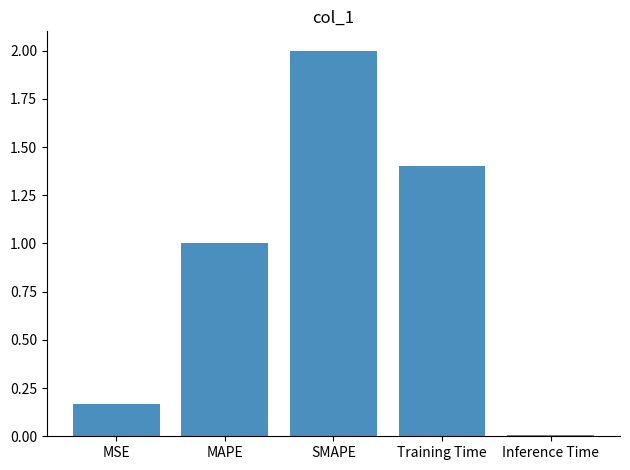

The value at Inference Time is 0.0. True or false?

True